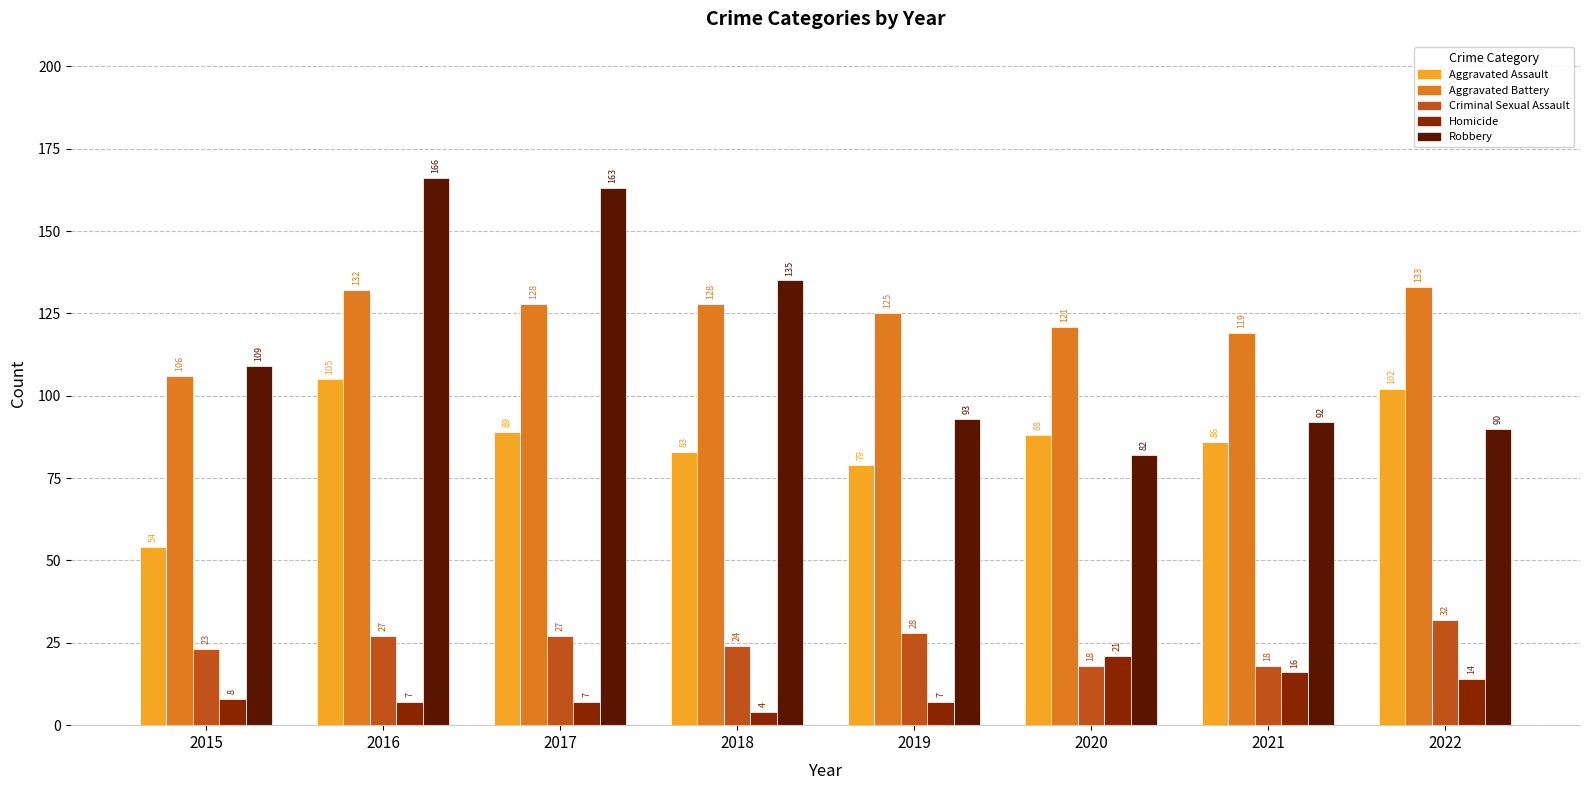

Is the value of Robbery at 2016 greater than the value of Homicide at 2016?

Yes